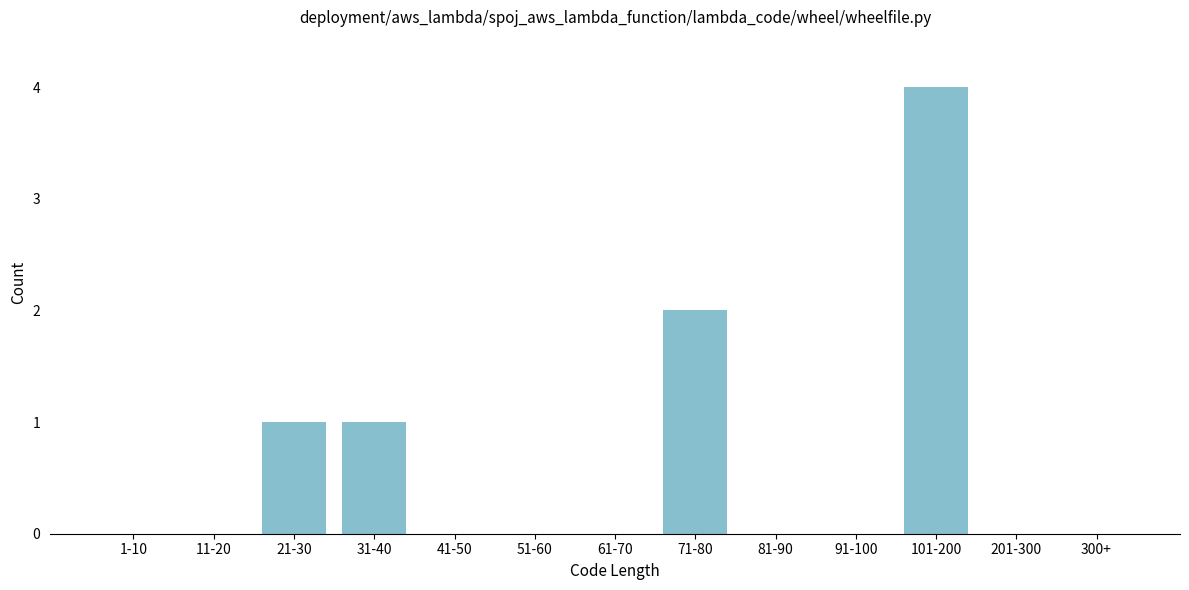

Reading left to right, transcribe all the data shown in this chart.

1-10=0	11-20=0	21-30=1	31-40=1	41-50=0	51-60=0	61-70=0	71-80=2	81-90=0	91-100=0	101-200=4	201-300=0	300+=0